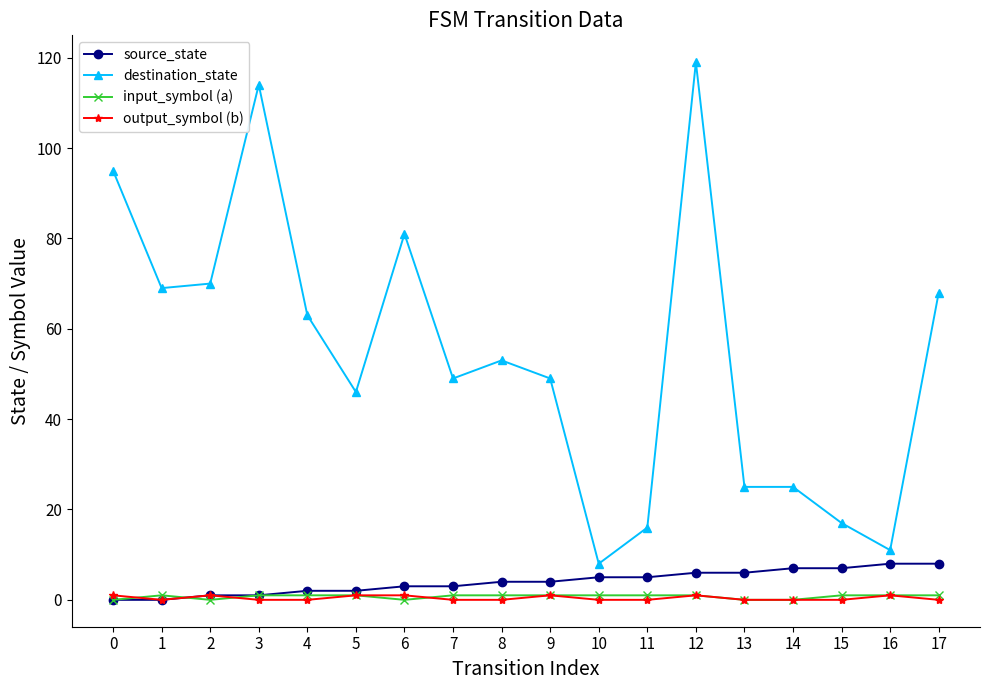

True or false: destination_state and input_symbol (a) intersect in this chart.

False